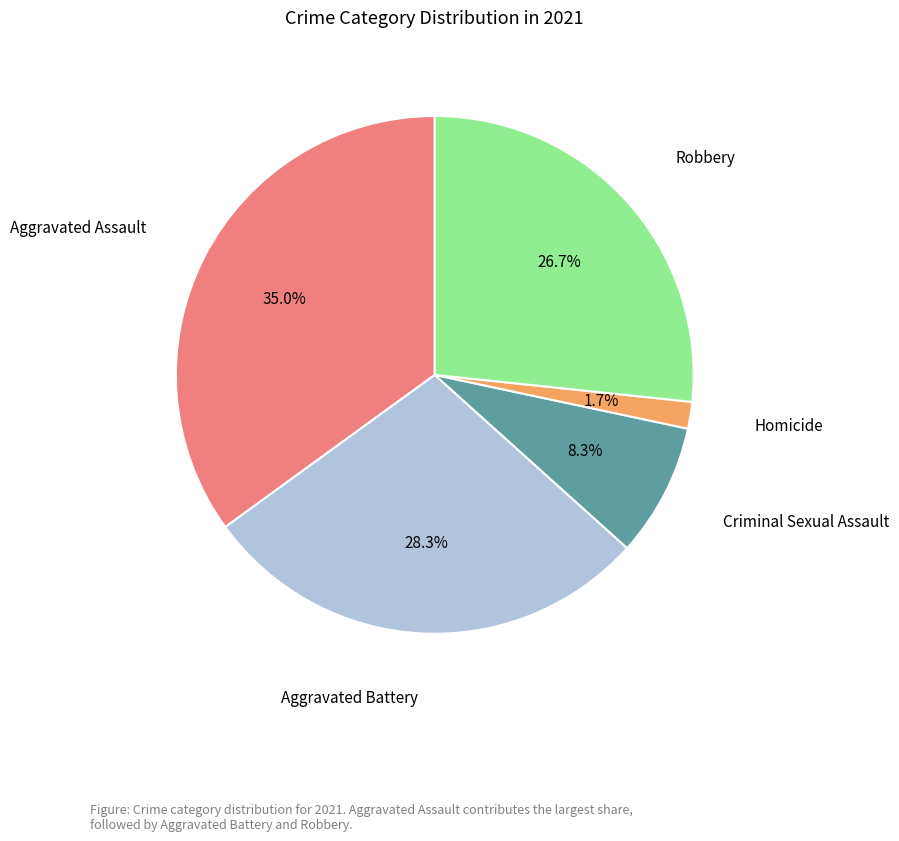

Is there a majority slice in this chart?

No